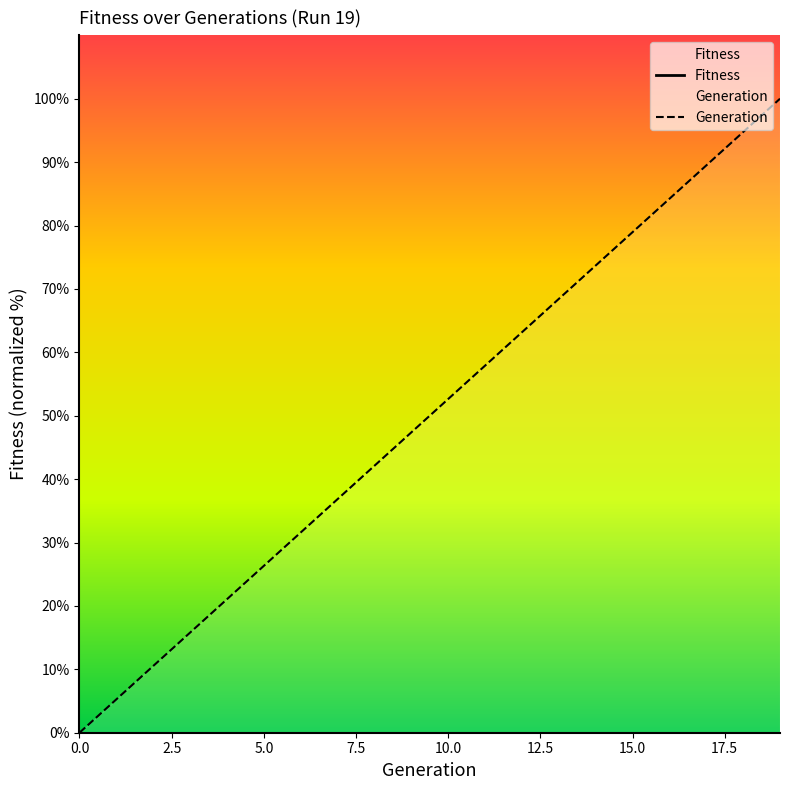

Rank the series by their maximum value, from highest to lowest.

Generation, Fitness